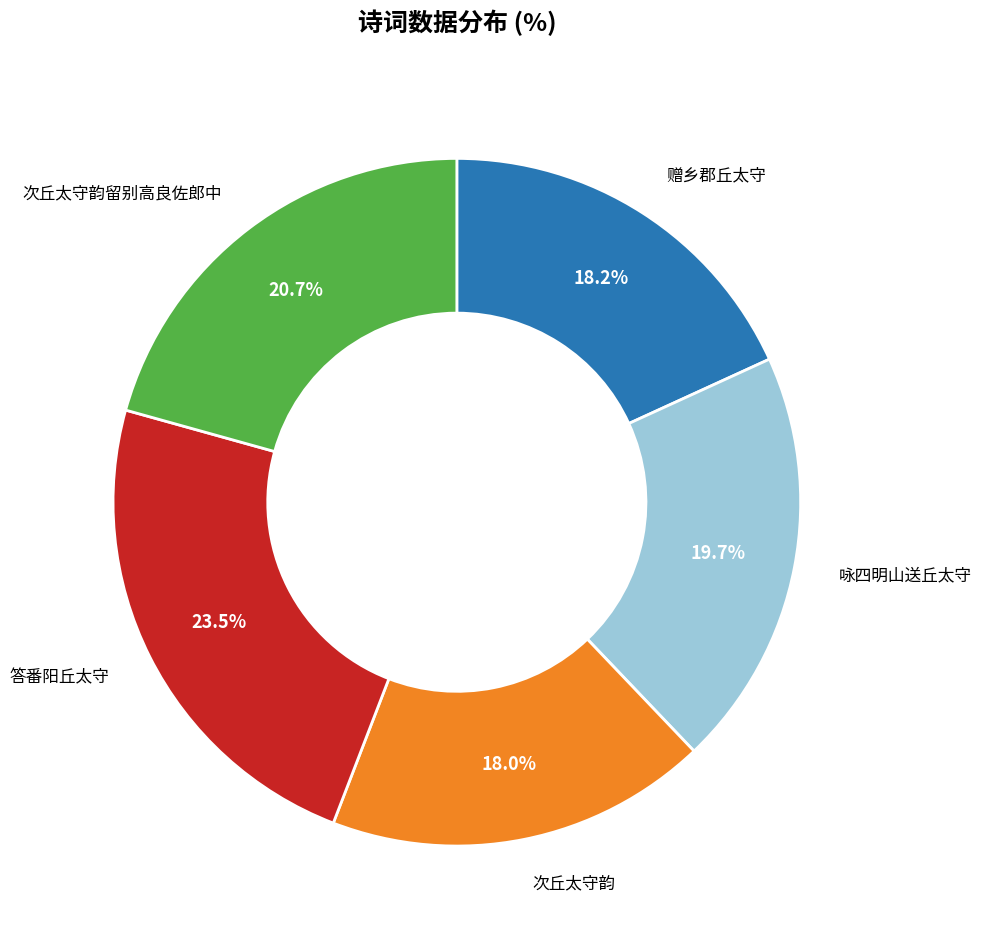

Does any single category account for the majority?

No